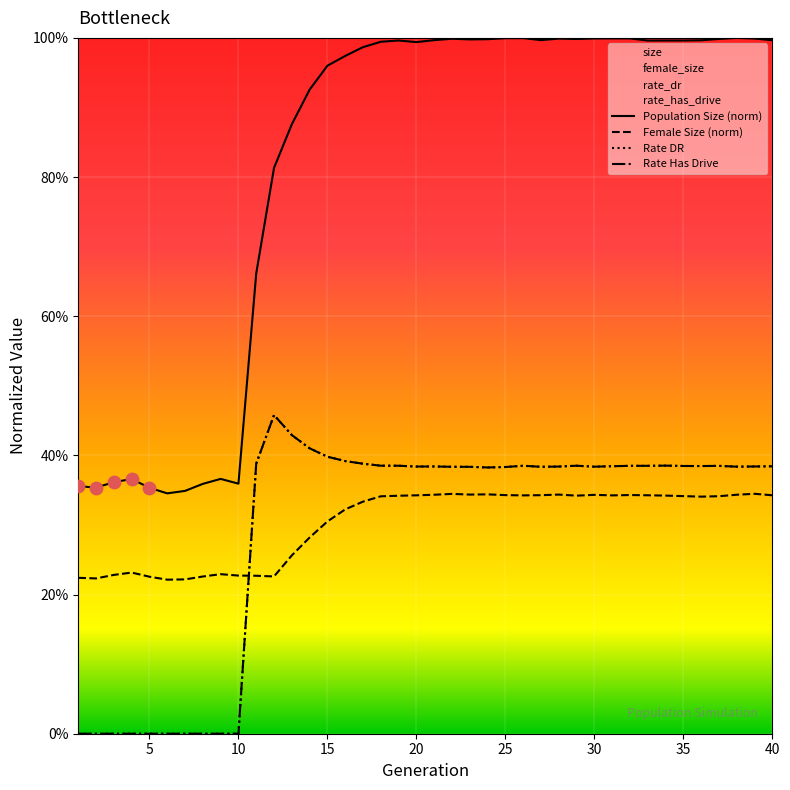

Is the value of female_size at 7 greater than the value of size at 6?

No